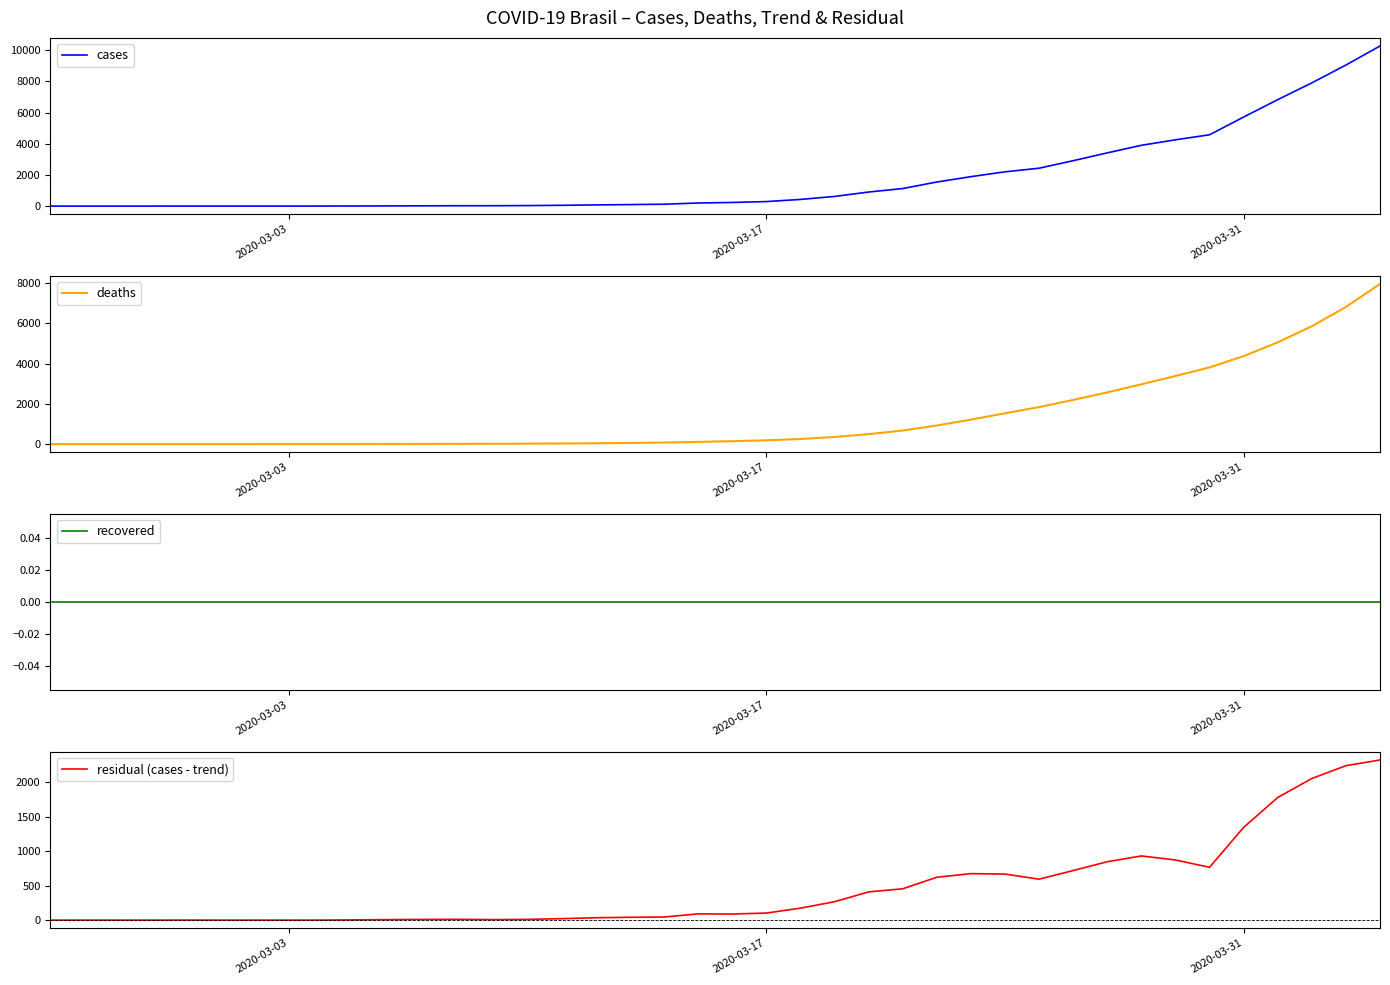

Reading left to right, list all the values displayed in this chart.

cases: 0.0	1.0	1.0	1.0	2.0	2.0	2.0	2.0	3.0	7.0	13.0	19.0	25.0	25.0	34.0	52.0	77.0	98.0	121.0	200.0	234.0	291.0	428.0	621.0	904.0	1128.0	1546.0	1891.0	2201.0	2433.0	2915.0	3417.0	3903.0	4256.0	4579.0	5717.0	6834.0	7910.0	9056.0	10278.0
deaths: 0.0	0.5	0.7	0.8	1.0	1.4	1.6	1.8	2.2	3.2	5.4	8.8	13.4	17.8	23.2	31.0	42.6	57.2	76.4	109.6	146.0	188.8	254.8	354.8	495.6	674.4	925.4	1218.0	1534.0	1839.8	2197.2	2571.4	2973.8	3384.8	3814.0	4374.4	5057.8	5859.2	6819.2	7959.0
recovered: 0.0	0.0	0.0	0.0	0.0	0.0	0.0	0.0	0.0	0.0	0.0	0.0	0.0	0.0	0.0	0.0	0.0	0.0	0.0	0.0	0.0	0.0	0.0	0.0	0.0	0.0	0.0	0.0	0.0	0.0	0.0	0.0	0.0	0.0	0.0	0.0	0.0	0.0	0.0	0.0
residual (cases - trend): 0.0	0.5	0.3	0.2	1.0	0.6	0.4	0.2	0.8	3.8	7.6	10.2	11.6	7.2	10.8	21.0	34.4	40.8	44.6	90.4	88.0	102.2	173.2	266.2	408.4	453.6	620.6	673.0	667.0	593.2	717.8	845.6	929.2	871.2	765.0	1342.6	1776.2	2050.8	2236.8	2319.0